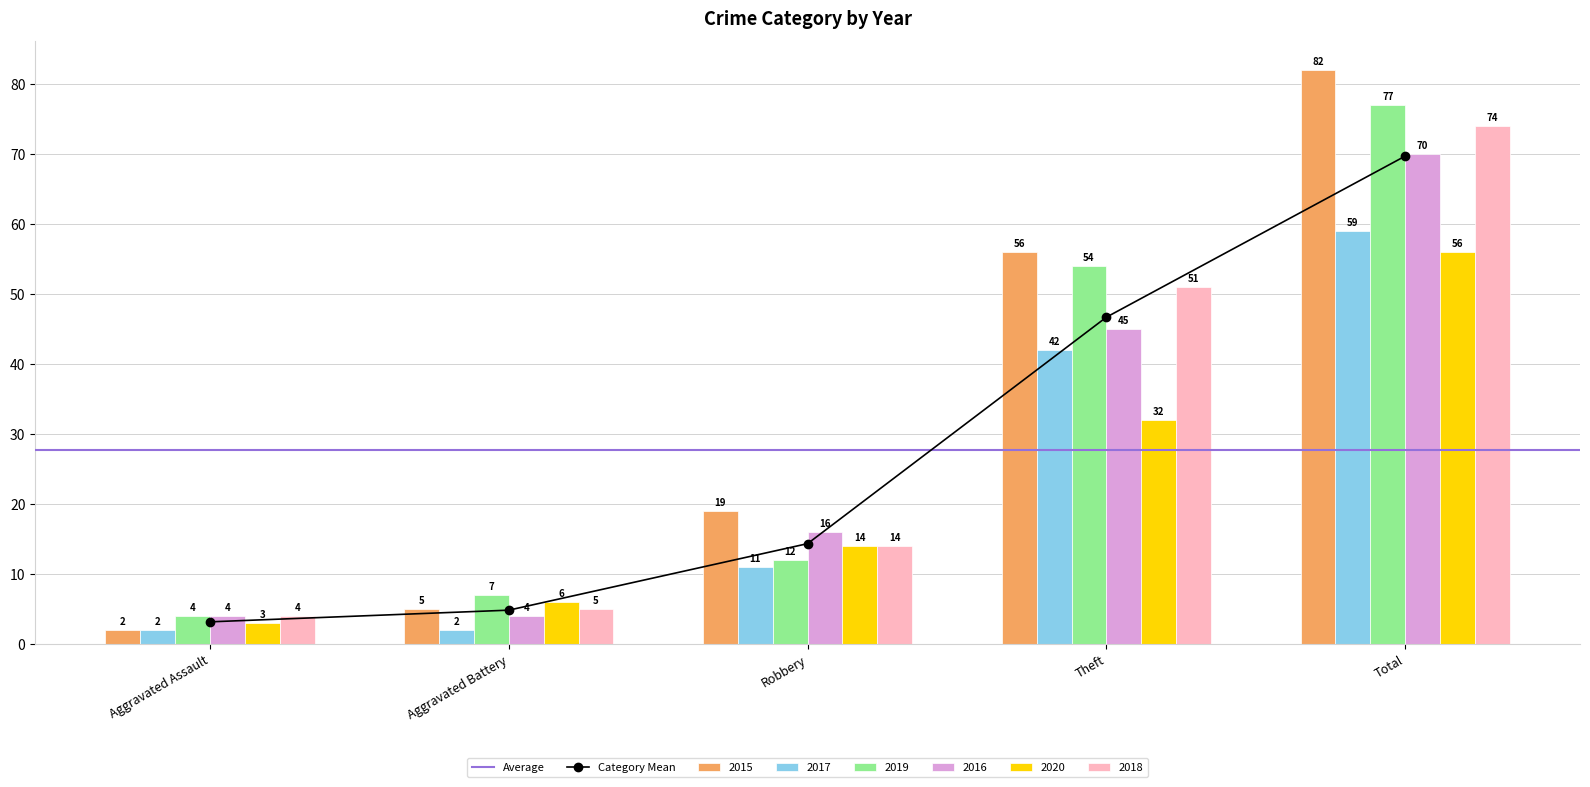

Is it true that 2015 equals 19 at Robbery?

True